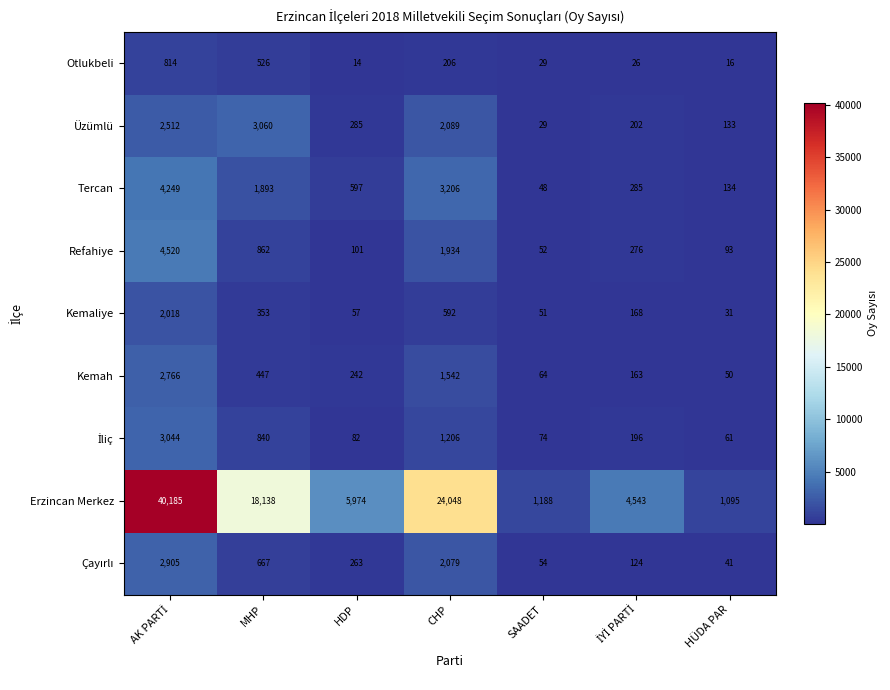

What is the average value of the Kemah series?

753